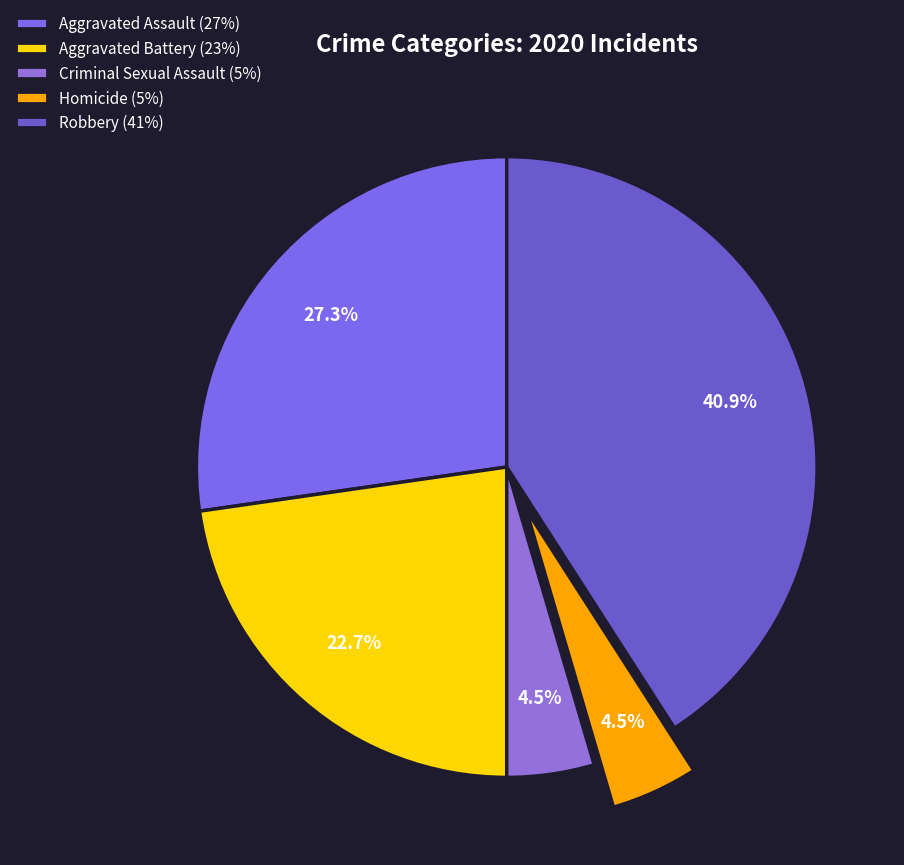

To the nearest percent, what is the difference between the Robbery and Criminal Sexual Assault slice percentages?

36%